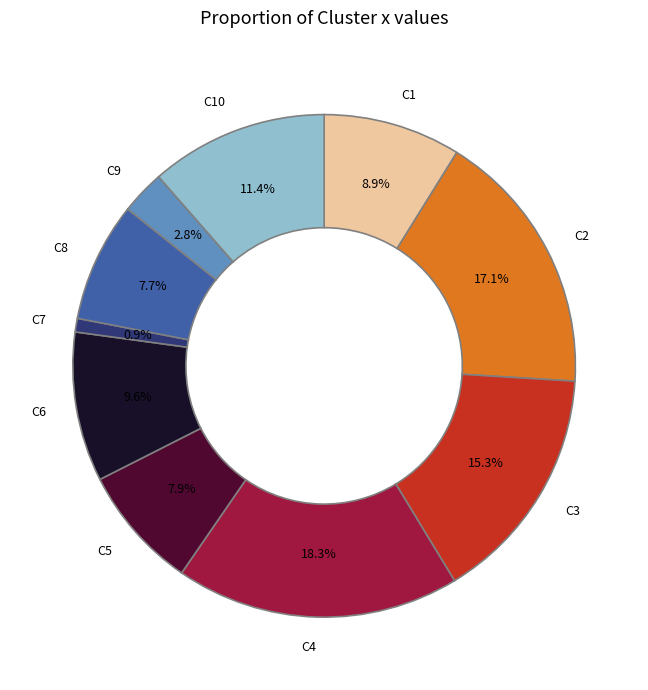

Is it true that C8 is 8% of the pie?

True